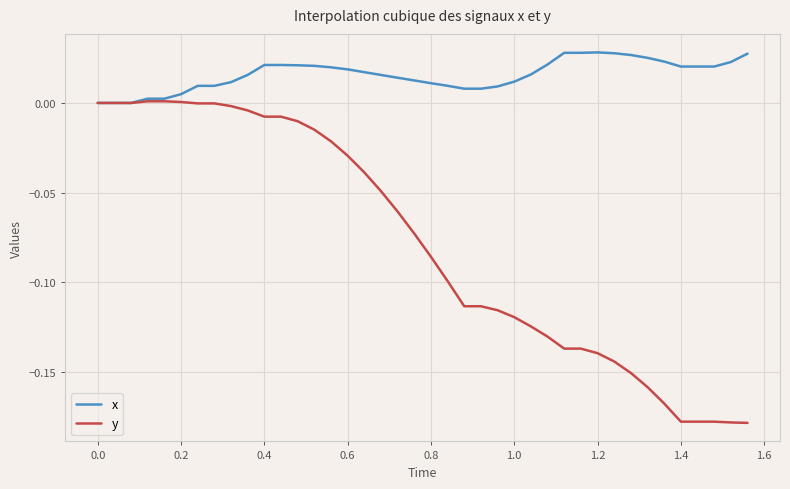

How many lines are shown in the chart?

2